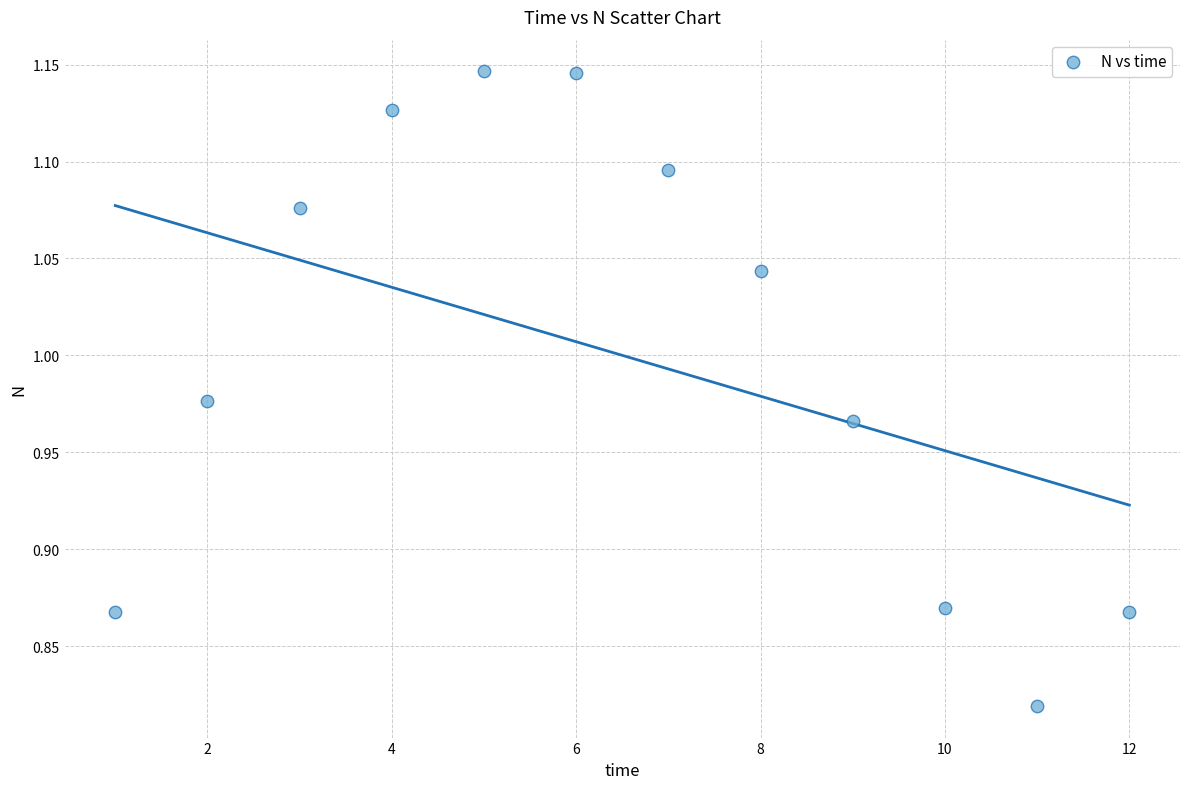

What is the range of X values (max minus min)?

11.0